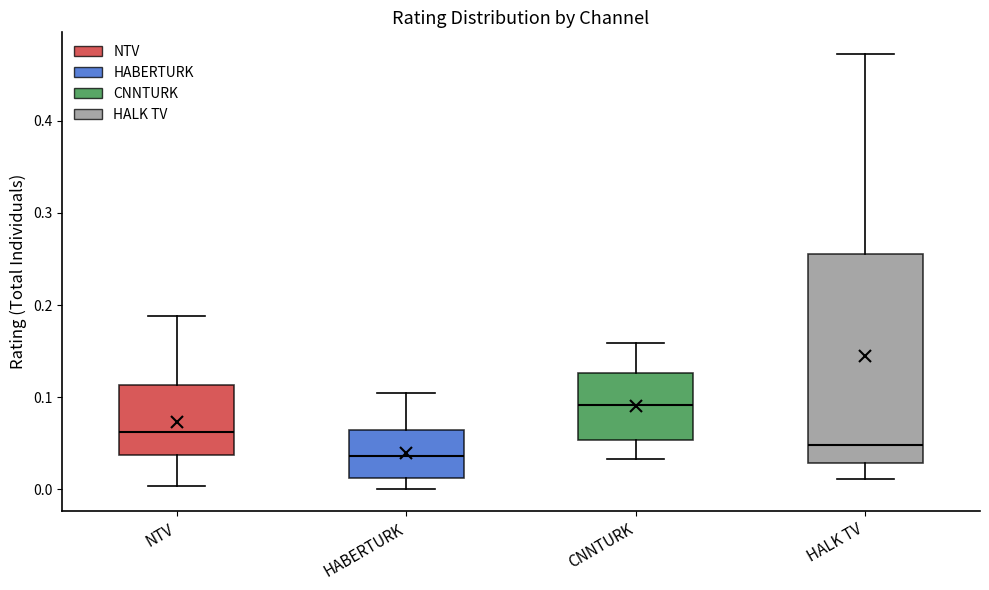

Which box is the tallest, from its lower edge to its upper edge?

HALK TV